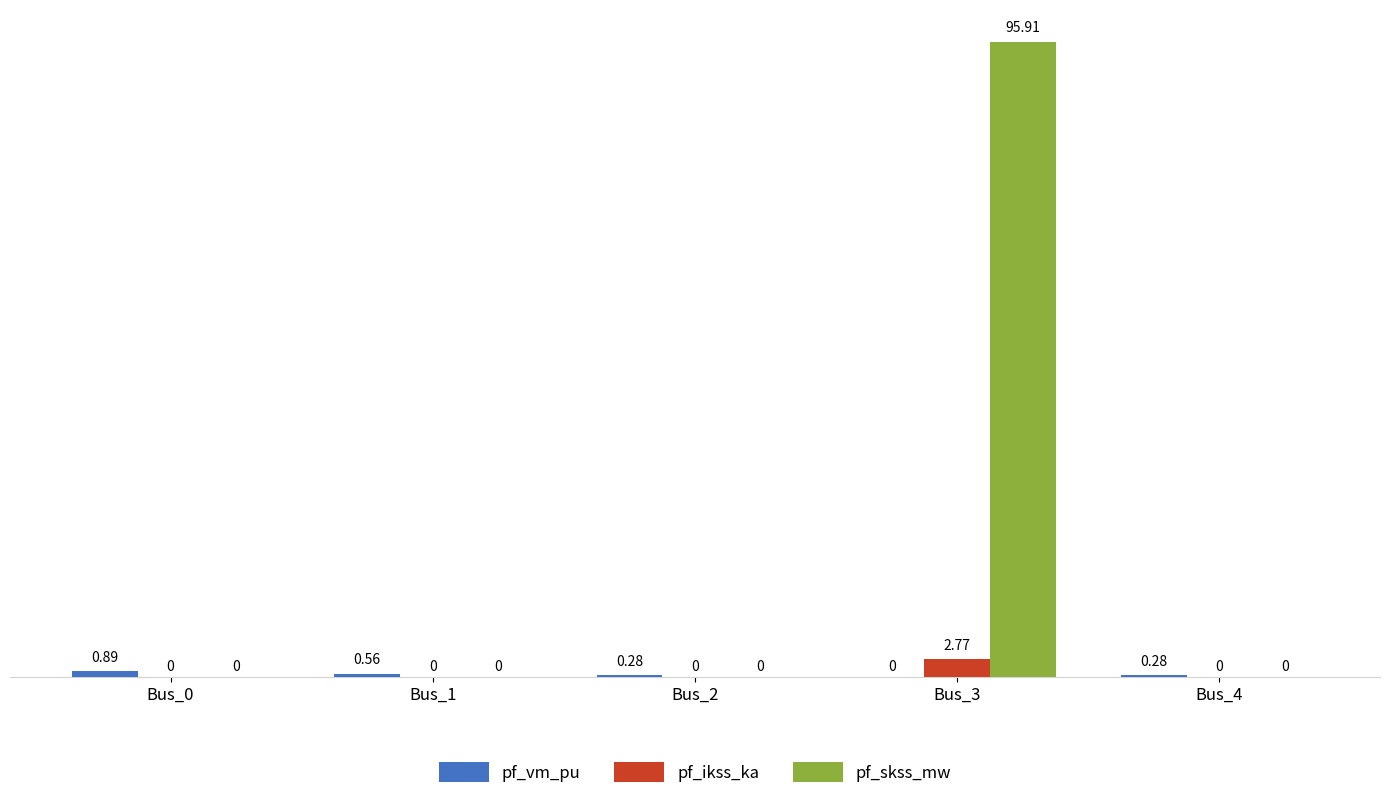

Which series has the largest total across all categories?

pf_skss_mw